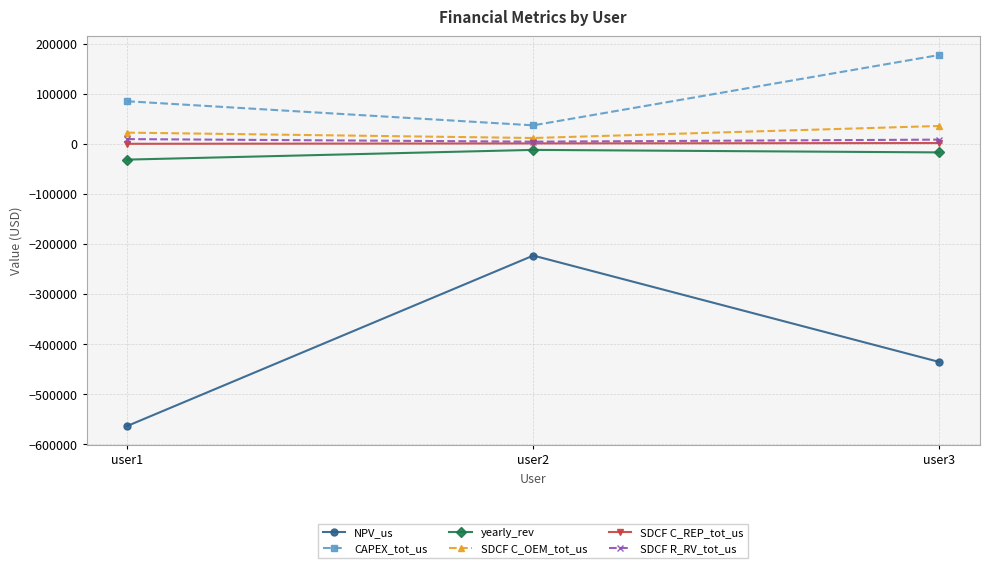

The value of SDCF C_REP_tot_us at user1 is 0.0. True or false?

True